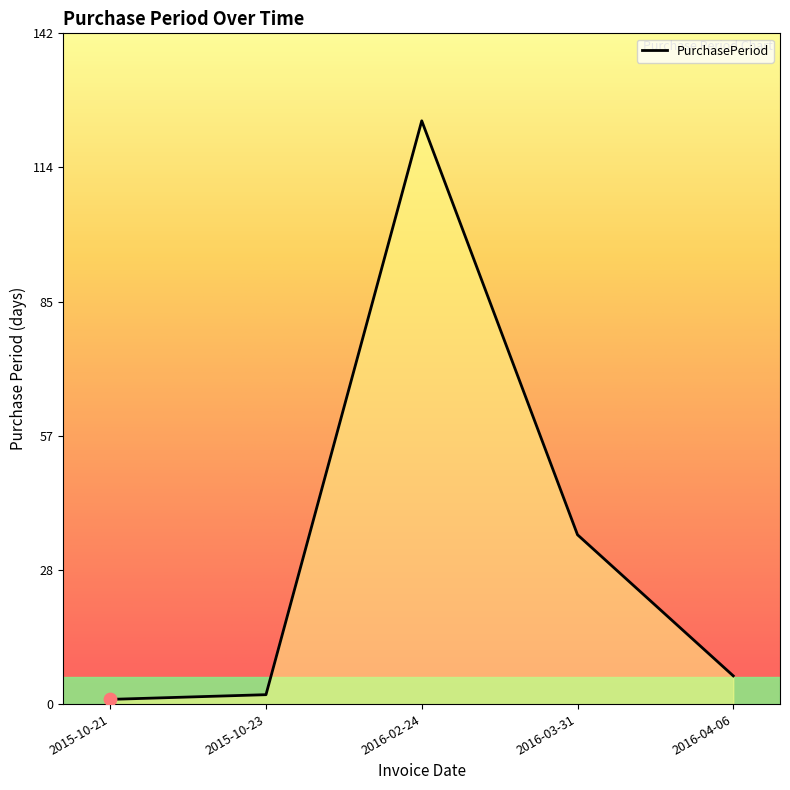

What is the ratio of the value at 2015-10-23 to the value at 2015-10-21?

2.0